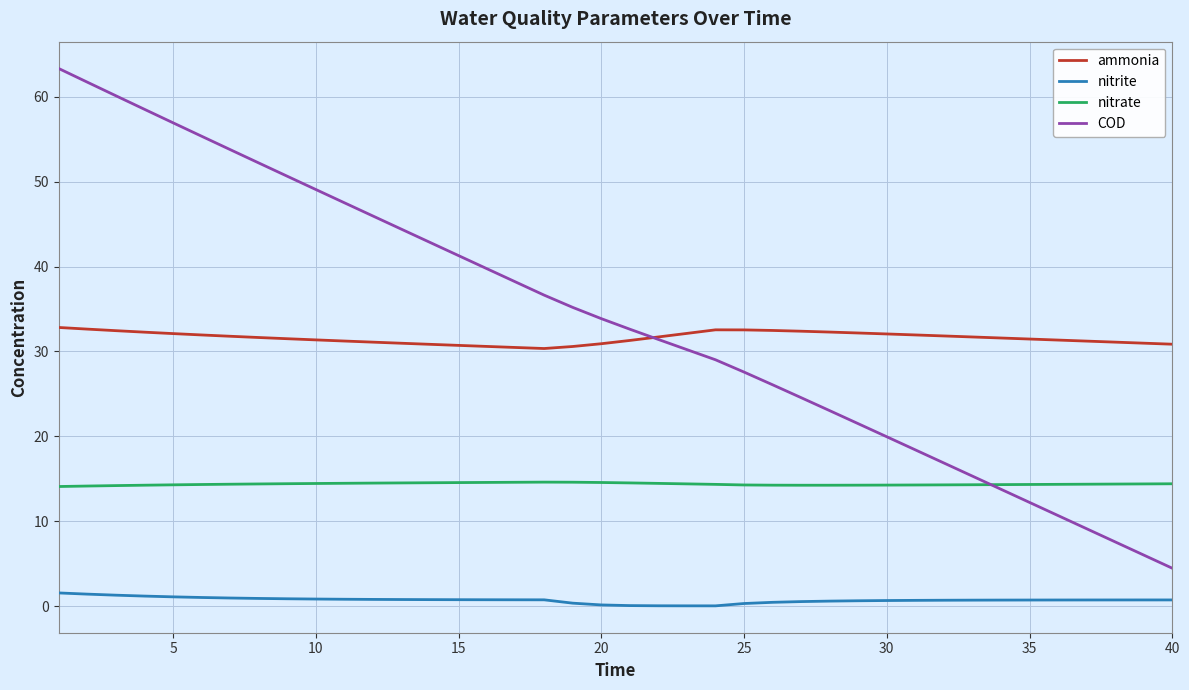

Which series has the largest range (max minus min)?

COD